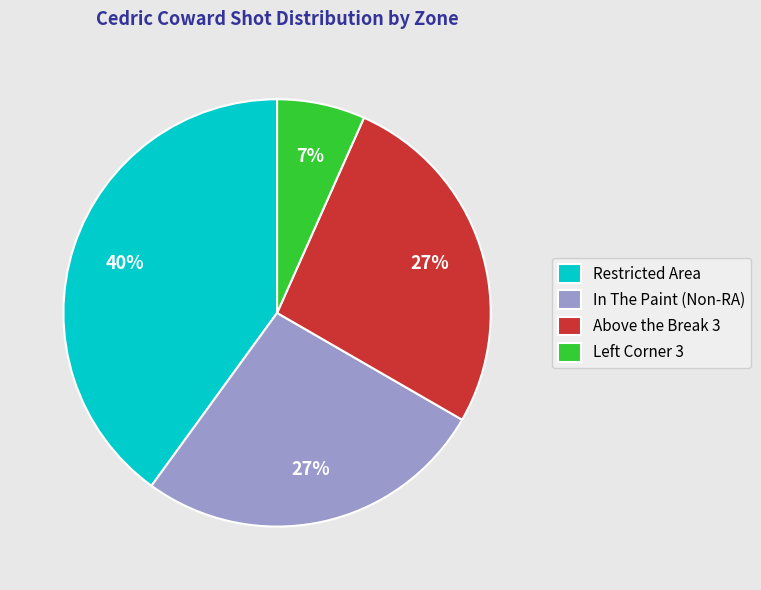

Does Restricted Area account for over 50% of the chart?

No